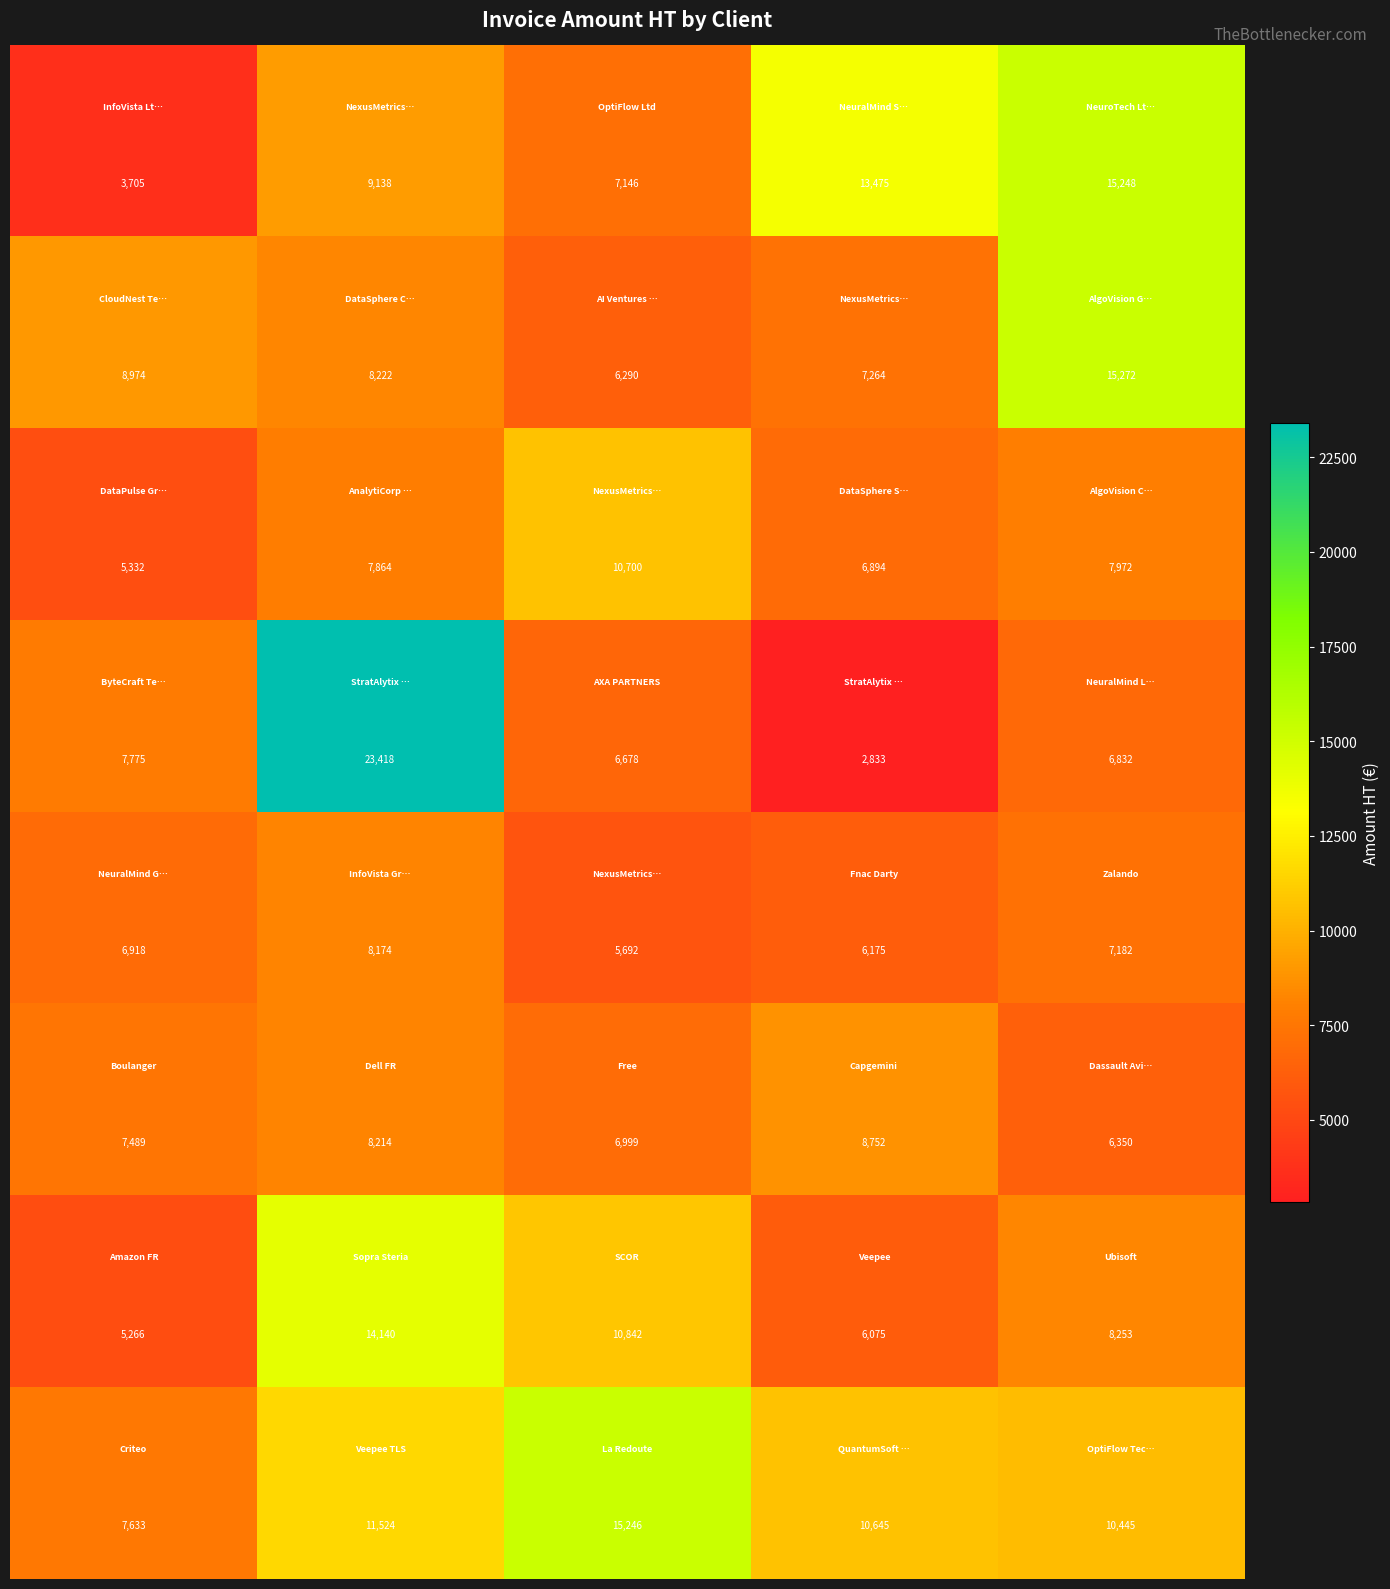

What is the smallest value displayed?

2833